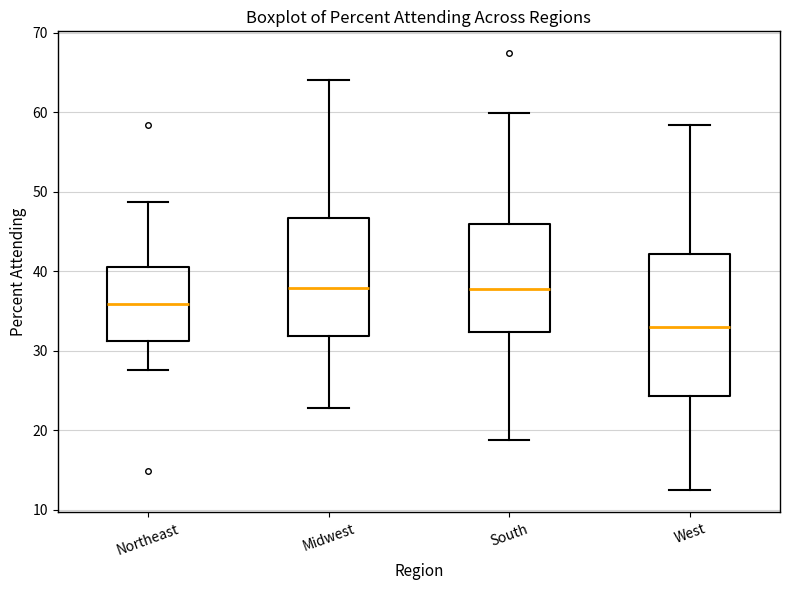

Reading left to right, transcribe this box plot: for each box, give where its median line is, the range the box spans, and where its two whiskers end, as read against the y-axis. The values are not printed on the chart, so give them approximately, as read against the axis.

Northeast: median 36, box 31 to 41, whiskers 28 to 49
Midwest: median 38, box 32 to 47, whiskers 23 to 64
South: median 38, box 32 to 46, whiskers 19 to 60
West: median 33, box 24 to 42, whiskers 12 to 58